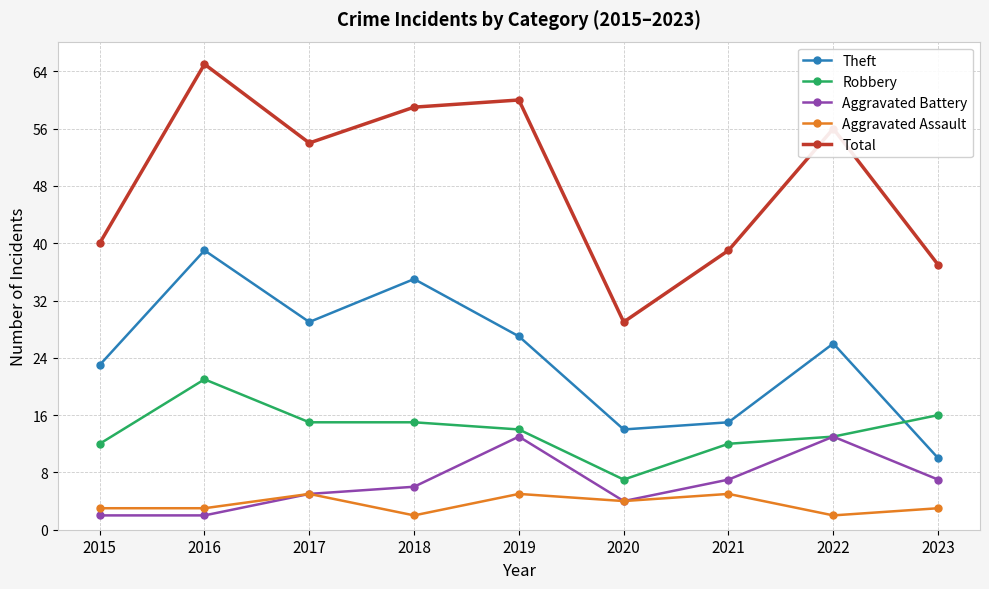

At which label does Theft first exceed 26?

2016